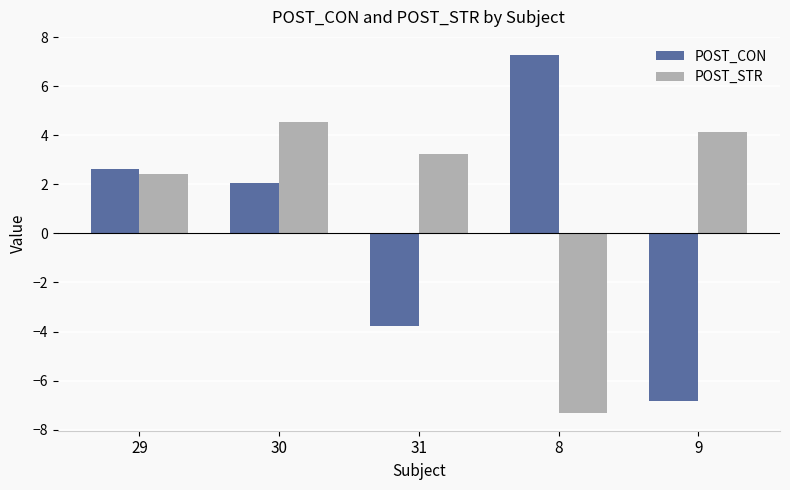

How many values in the POST_CON series are below 2?

2